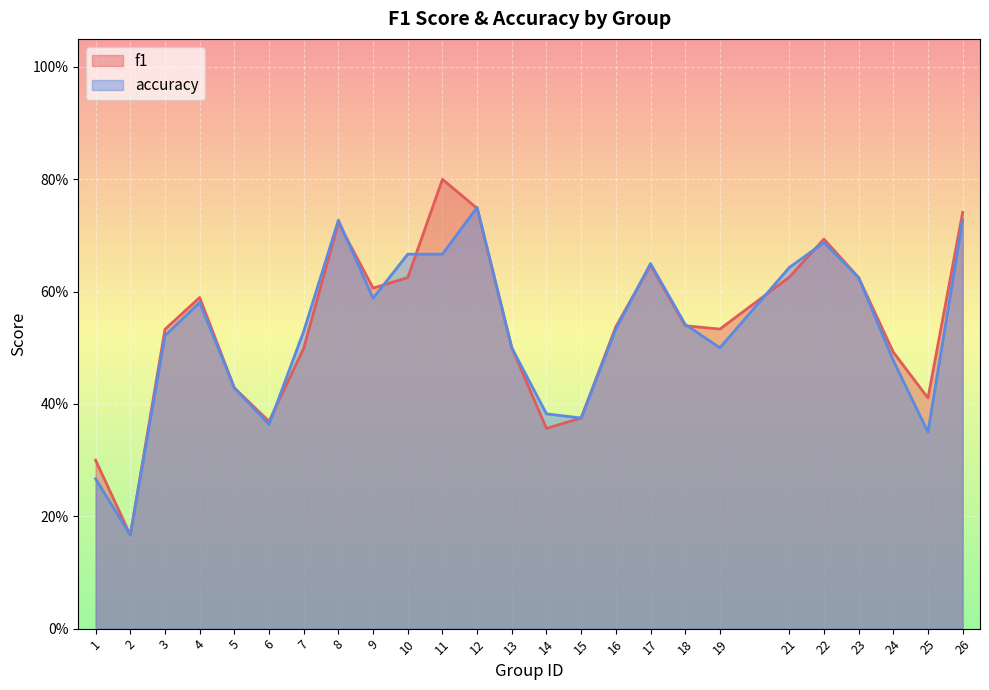

Does the chart display data point markers on the line(s)?

No